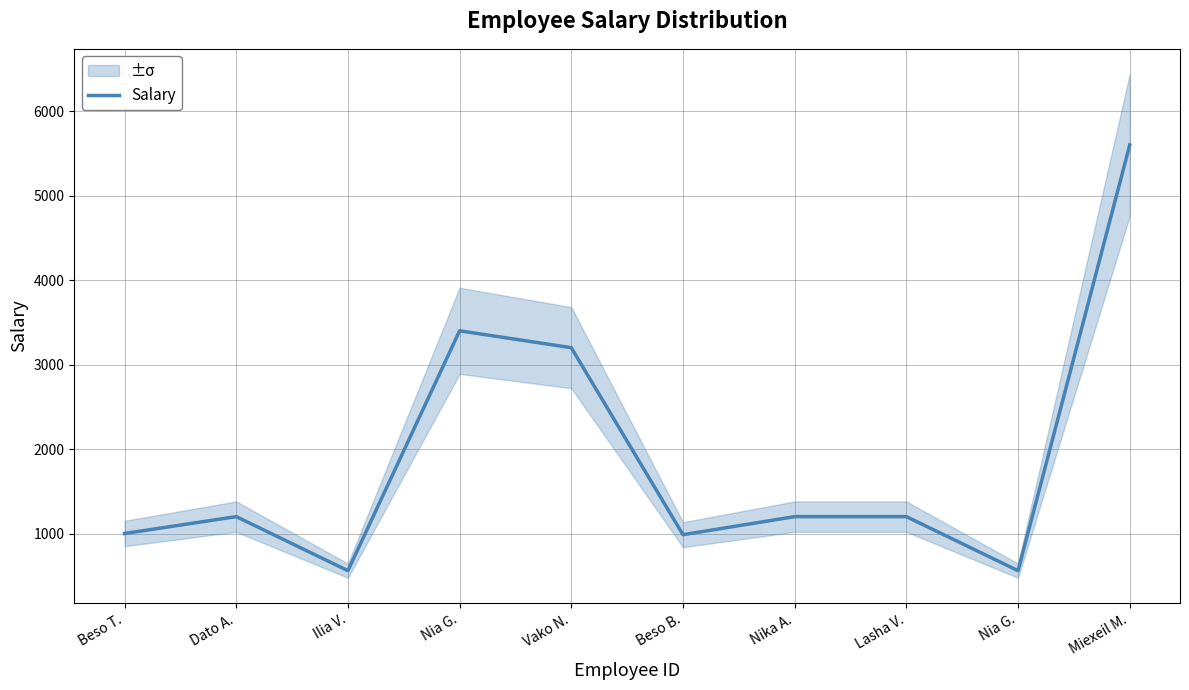

Which label corresponds to the largest value in the chart?

Miexeil M.